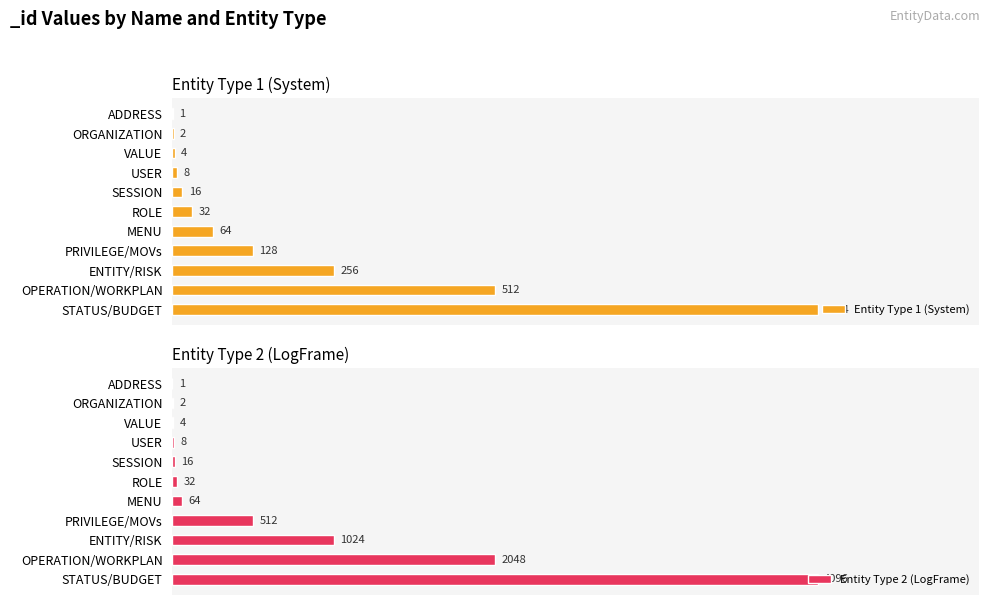

Are the bars grouped side by side (vs. stacked)?

Yes